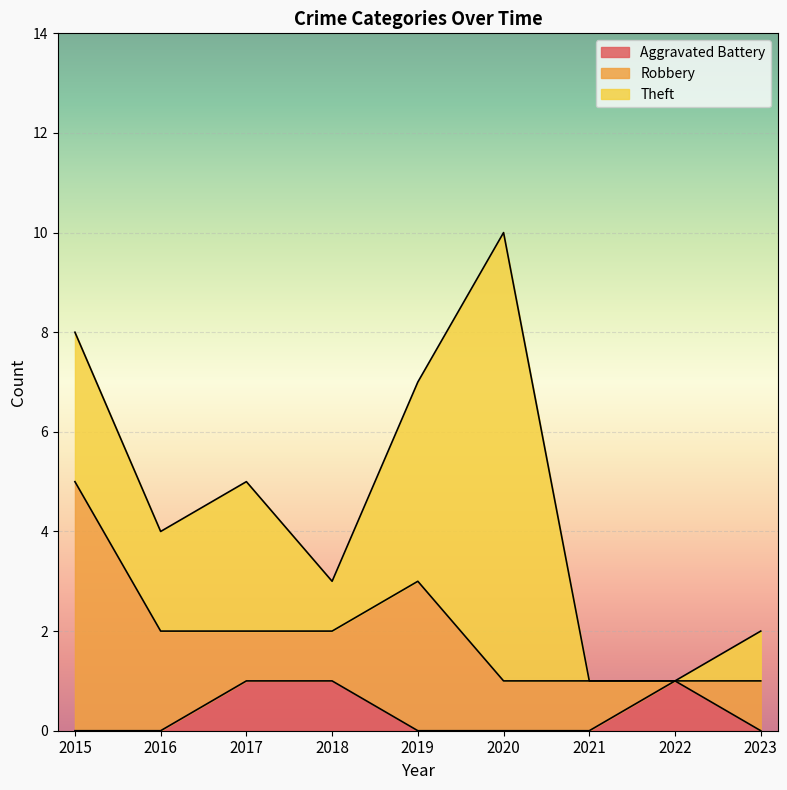

How many lines are shown in the chart?

3